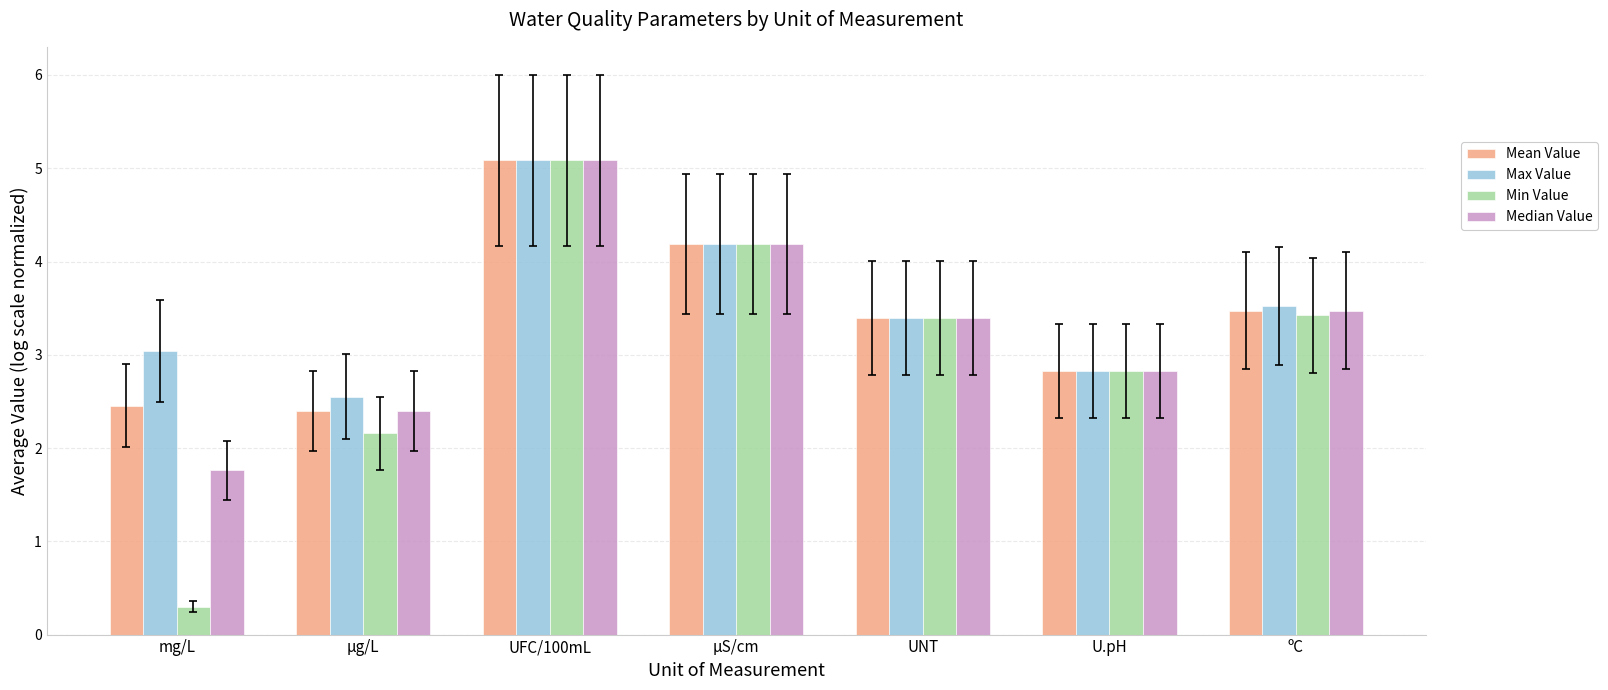

At which label is Median Value closest to 3?

U.pH